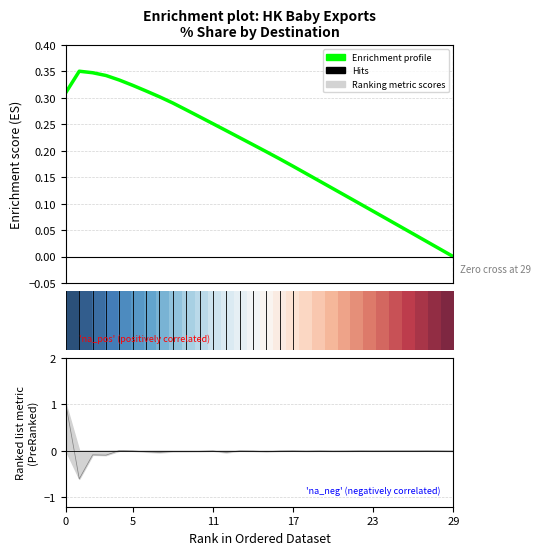

What is the difference between the maximum and minimum values in the Enrichment profile series?

0.3